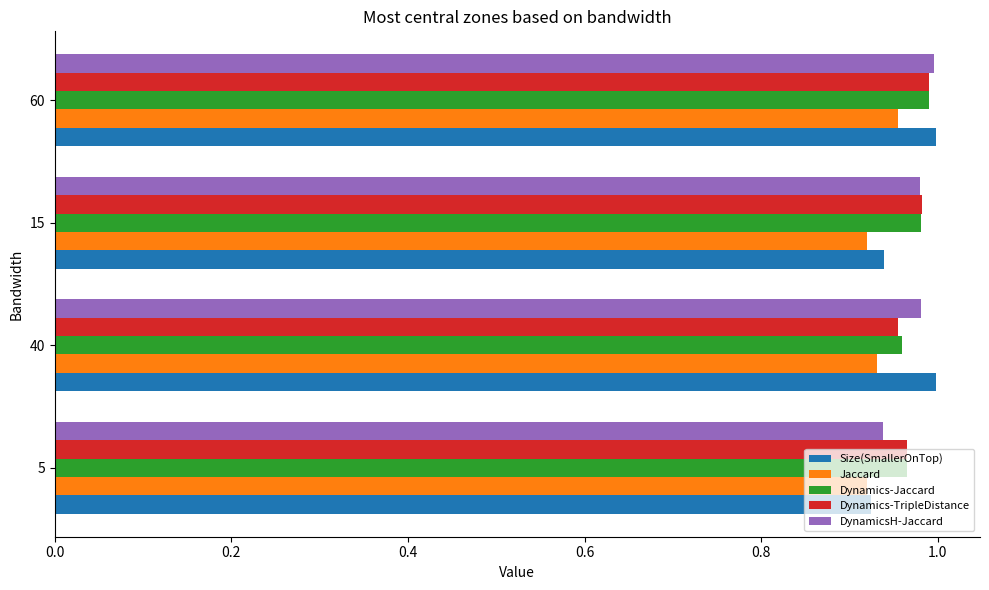

The value of Dynamics-TripleDistance at 5 is 0.4. True or false?

False